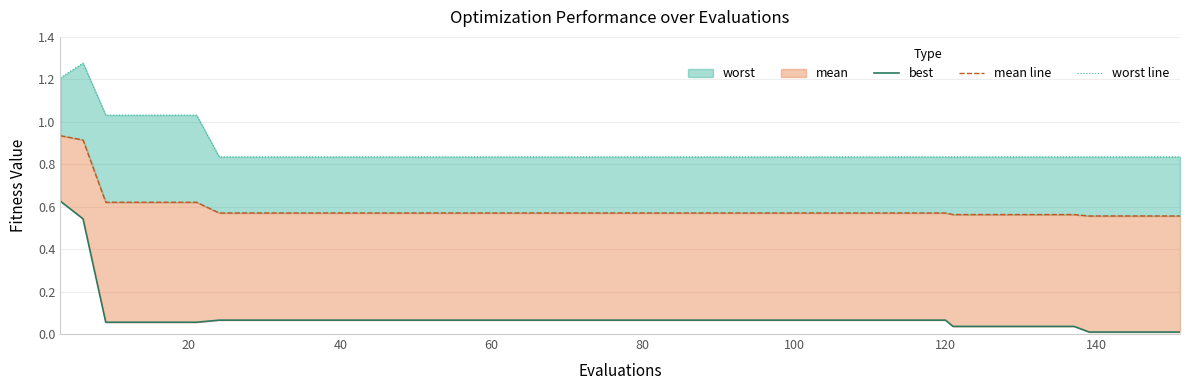

True or false: worst line and mean line intersect in this chart.

False